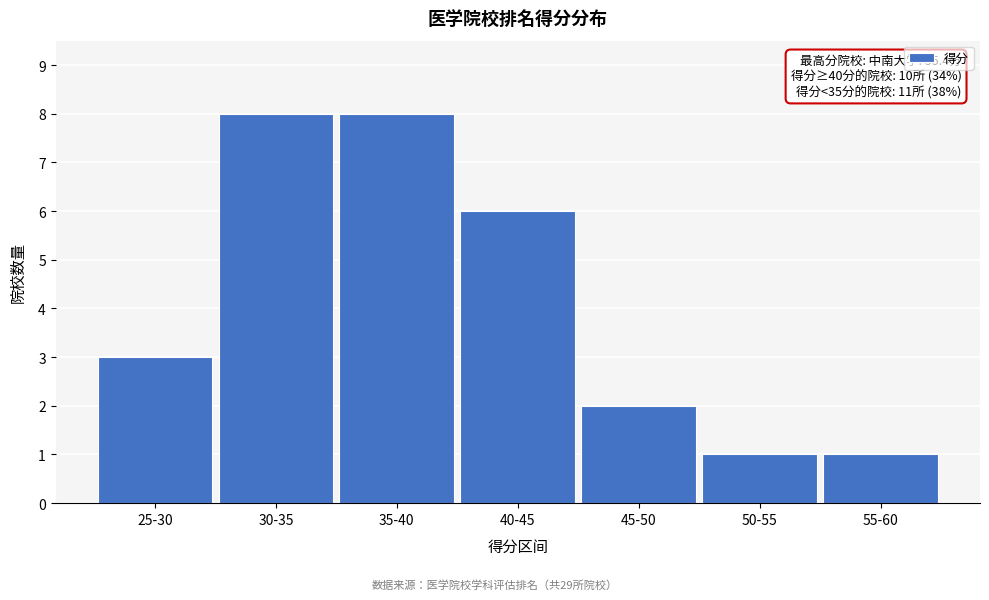

Reading right to left, list all the values displayed in this chart.

55-60=1	50-55=1	45-50=2	40-45=6	35-40=8	30-35=8	25-30=3